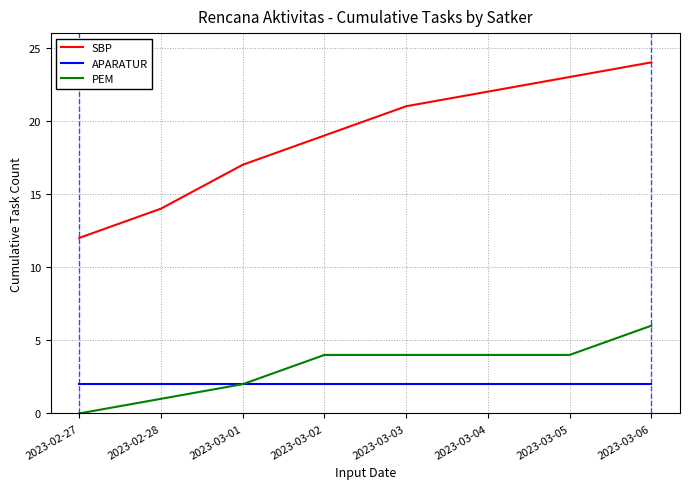

At 2023-02-27, list the series in order from largest to smallest.

SBP, APARATUR, PEM